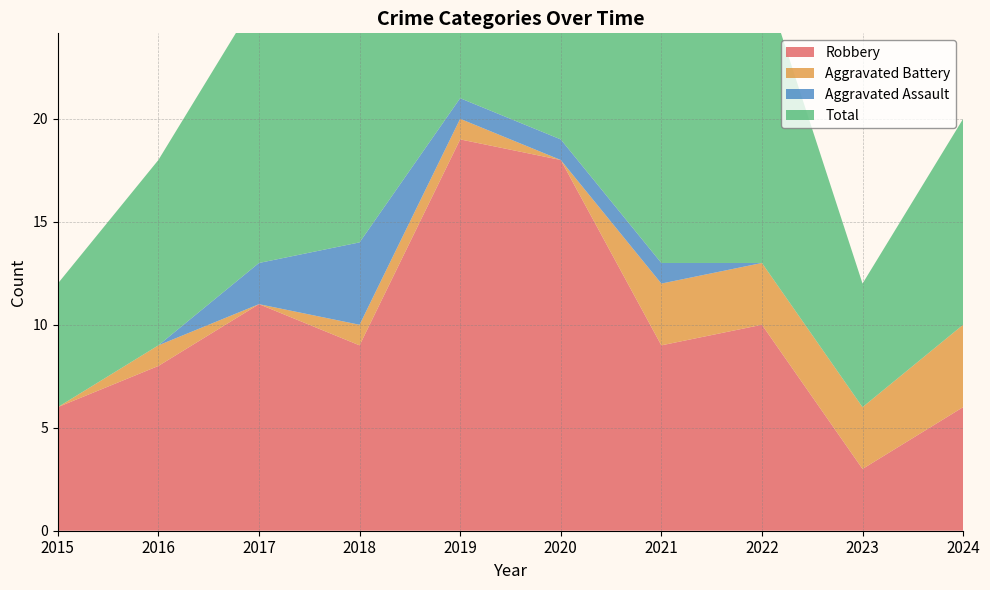

Reading left to right, what are all the values shown in this chart?

Robbery: 2015=6	2016=8	2017=11	2018=9	2019=19	2020=18	2021=9	2022=10	2023=3	2024=6
Aggravated Battery: 2015=0	2016=1	2017=0	2018=1	2019=1	2020=0	2021=3	2022=3	2023=3	2024=4
Aggravated Assault: 2015=0	2016=0	2017=2	2018=4	2019=1	2020=1	2021=1	2022=0	2023=0	2024=0
Total: 2015=6	2016=9	2017=13	2018=14	2019=21	2020=19	2021=13	2022=14	2023=6	2024=10